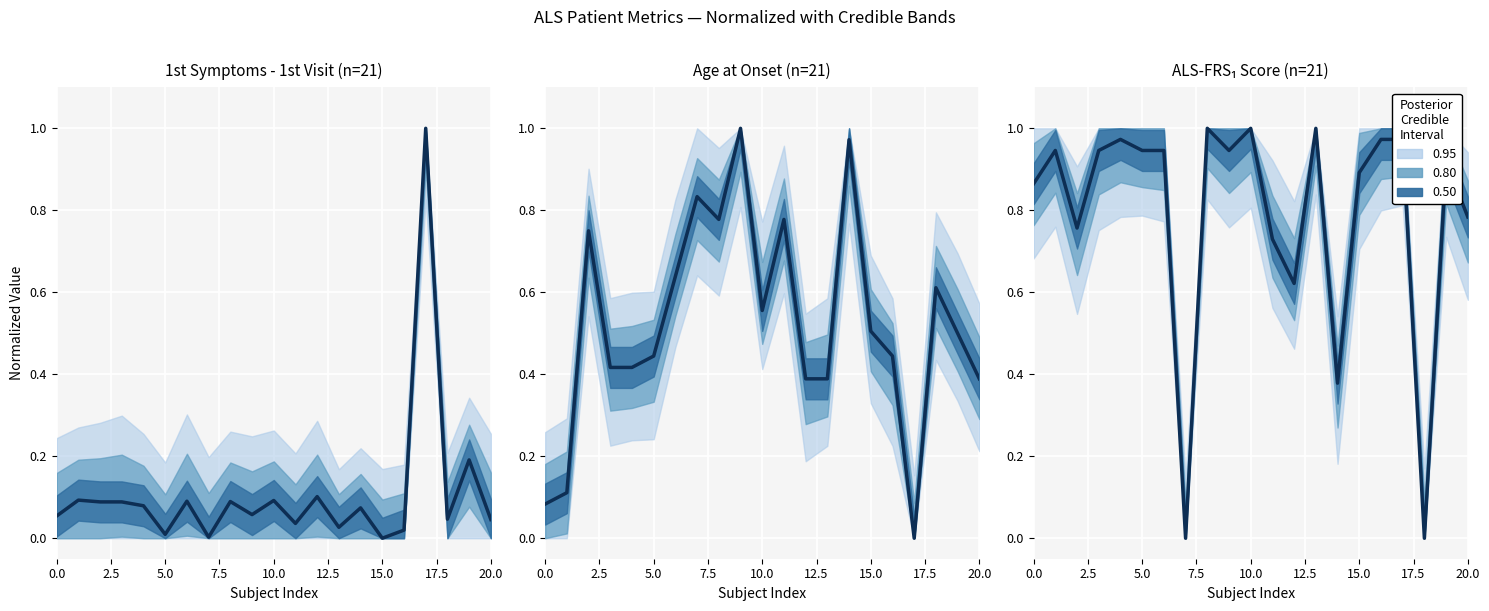

What is the sum of all values?

16.6